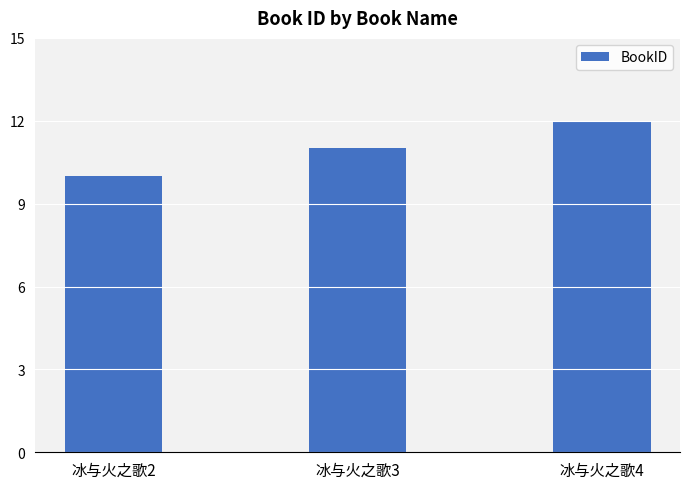

Reading left to right, list all the values displayed in this chart.

10	11	12